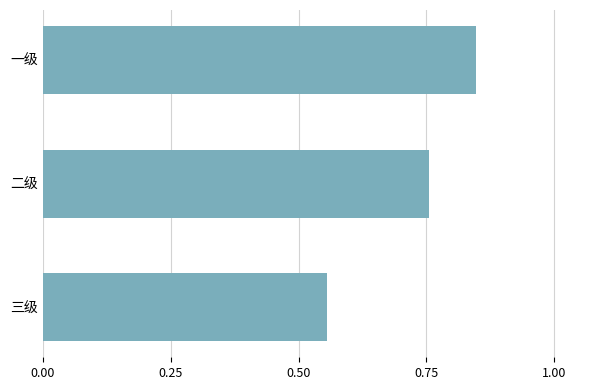

Count the values in the range 0 to 1.

3